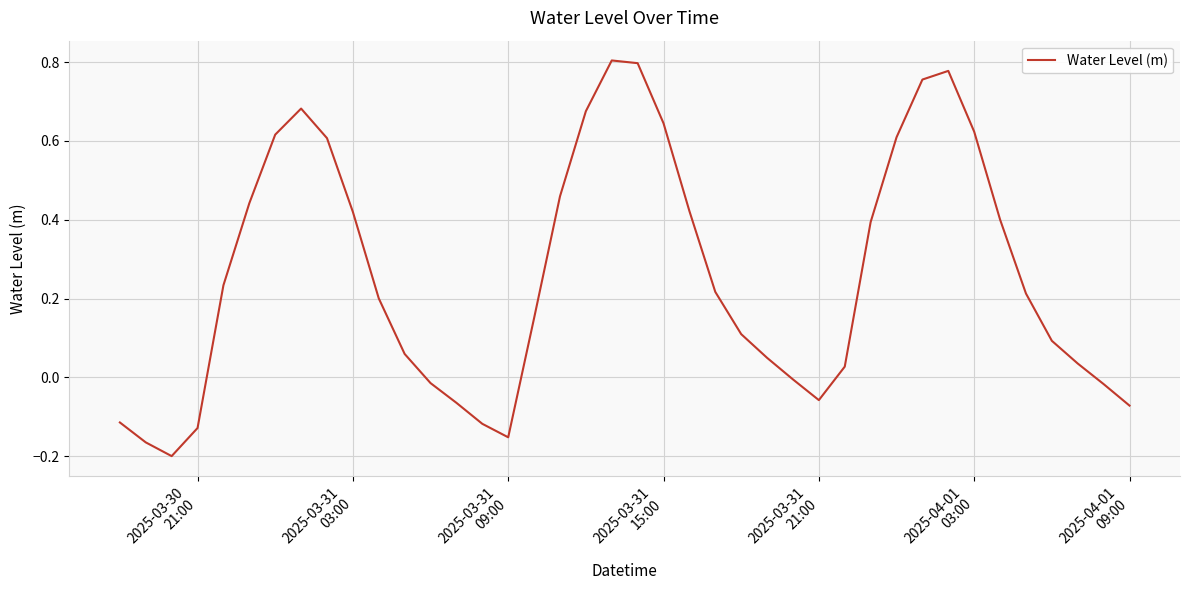

What is the difference between the maximum and minimum values?

1.0